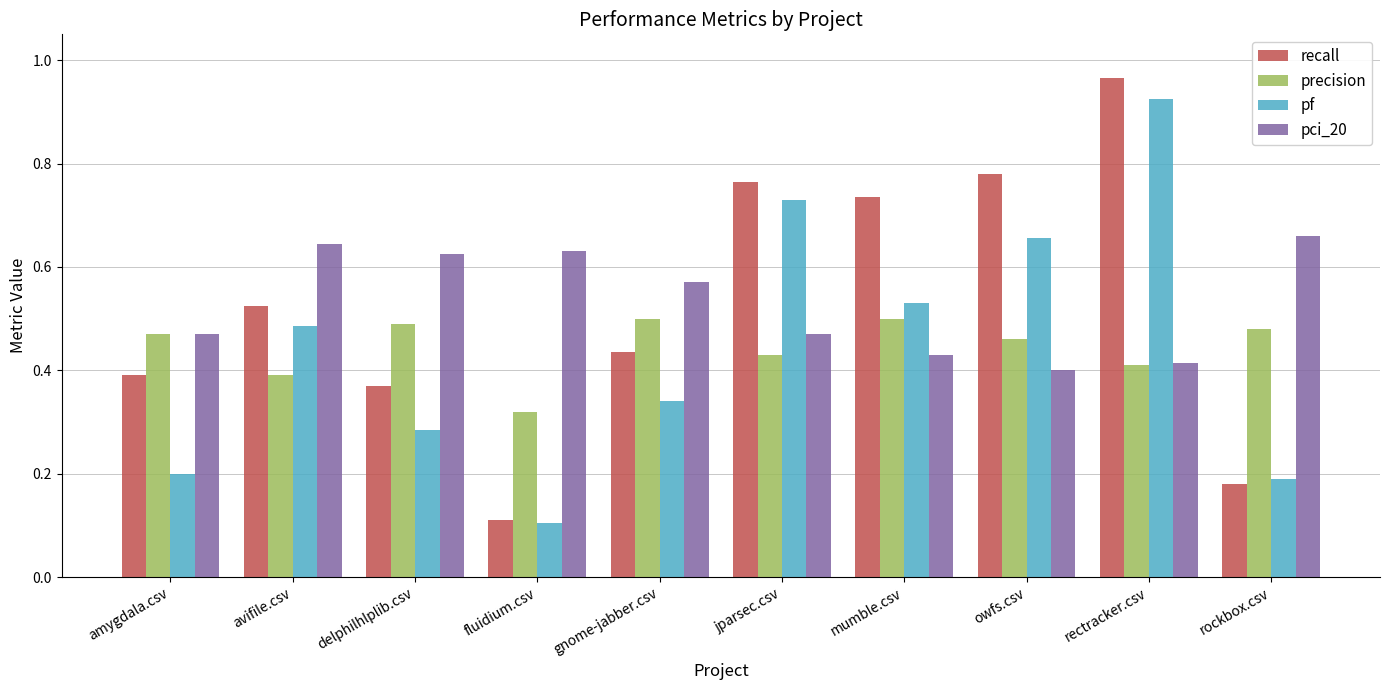

What is the lowest value of the recall series?

0.1